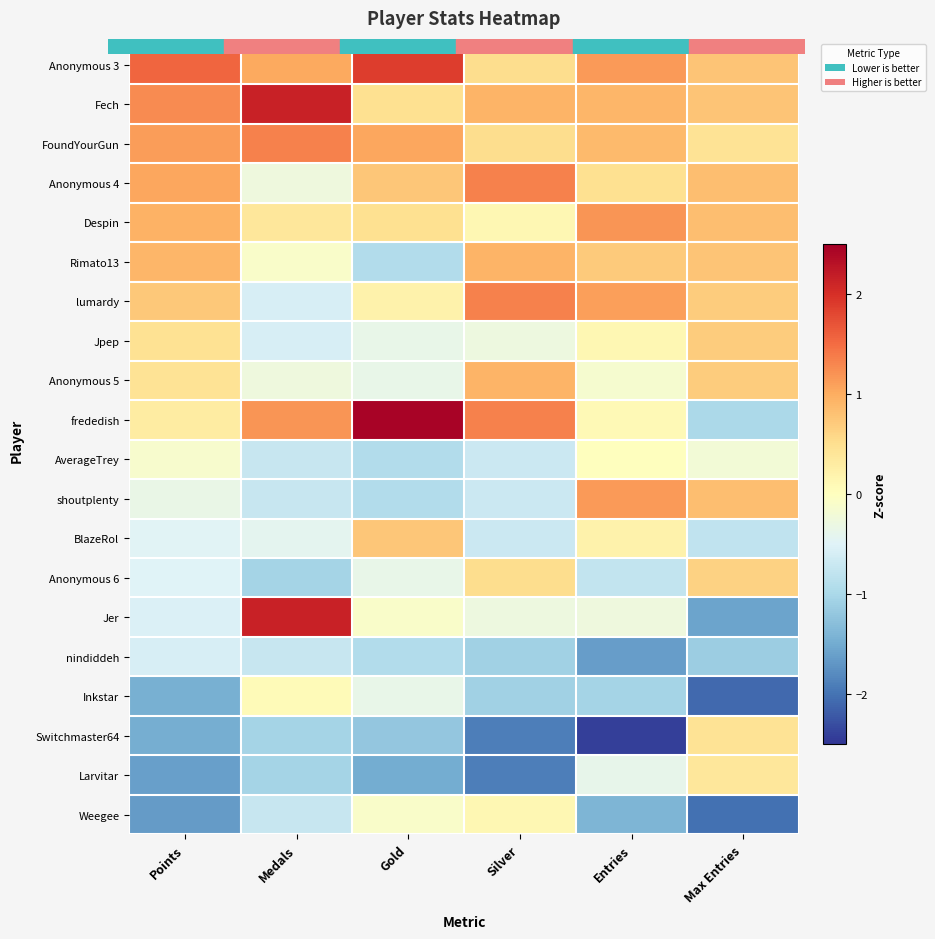

List the series in order of their peak value, highest first.

frededish, Fech, Jer, Anonymous 3, FoundYourGun, Anonymous 4, lumardy, Despin, shoutplenty, Rimato13, Anonymous 5, BlazeRol, Jpep, Anonymous 6, Switchmaster64, Larvitar, Weegee, Inkstar, AverageTrey, nindiddeh